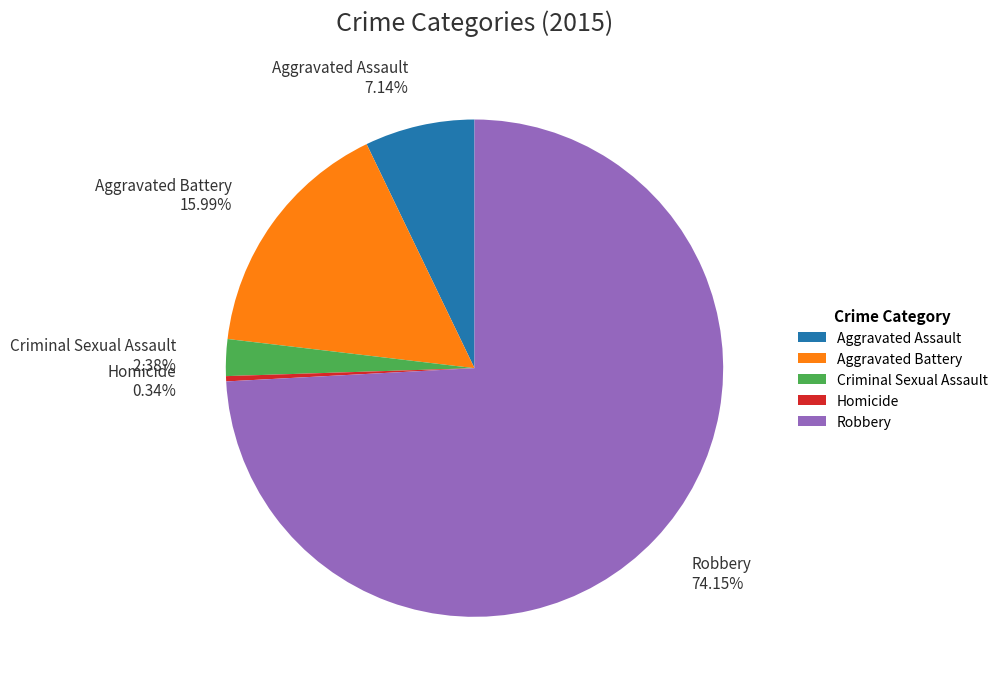

To the nearest percent, what is the combined percentage of Homicide and Aggravated Assault?

7%